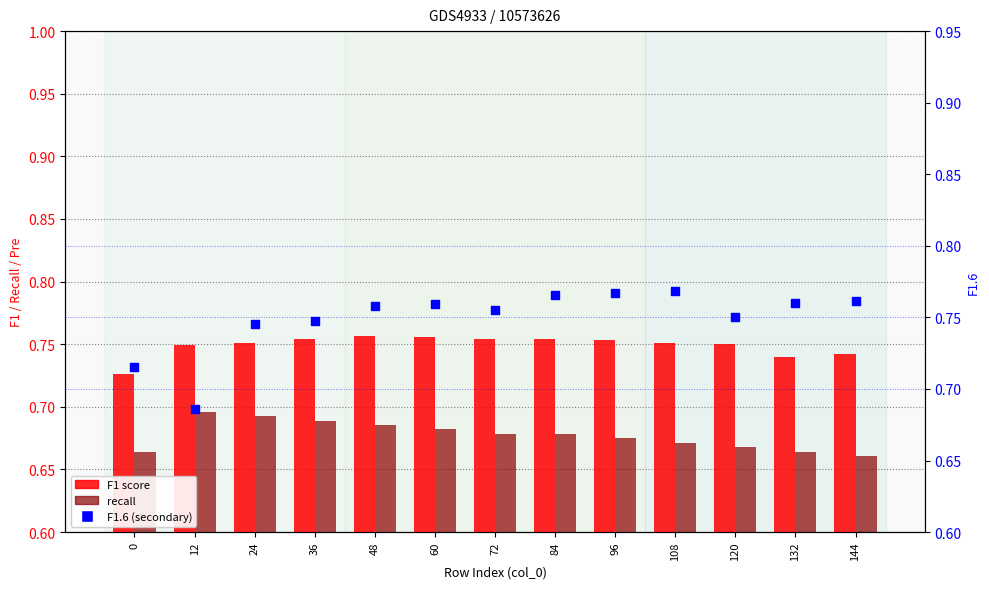

Is the value of recall at 24 greater than the value of F1 score at 132?

No